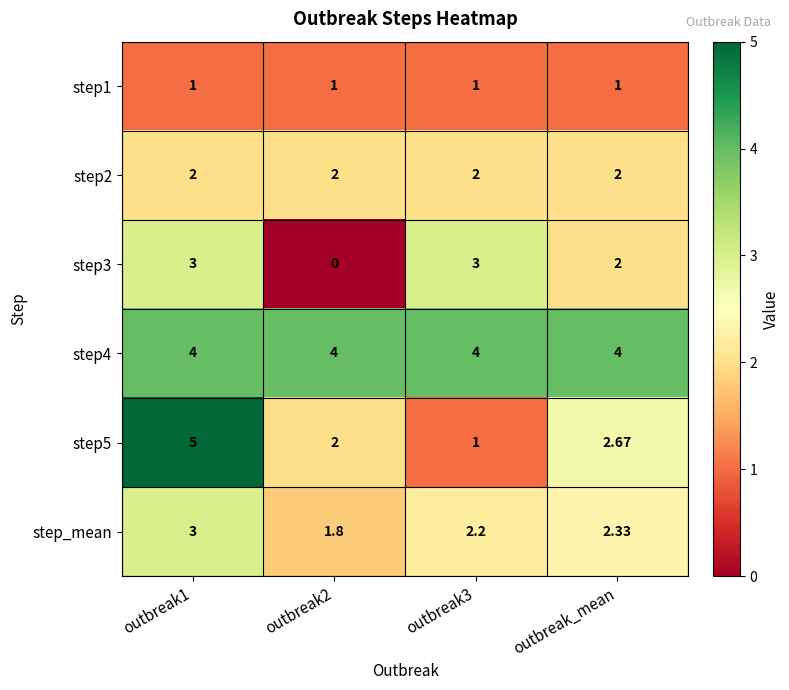

Is the value of step1 at outbreak2 greater than the value of step3 at outbreak_mean?

No